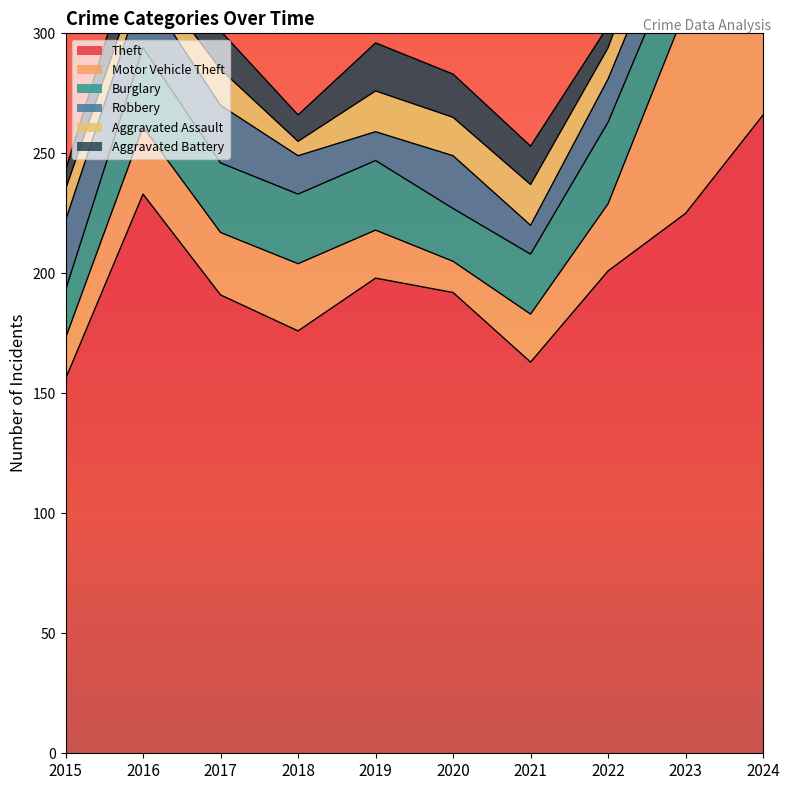

What are all the series names shown in the legend?

Theft, Motor Vehicle Theft, Burglary, Robbery, Aggravated Assault, Aggravated Battery